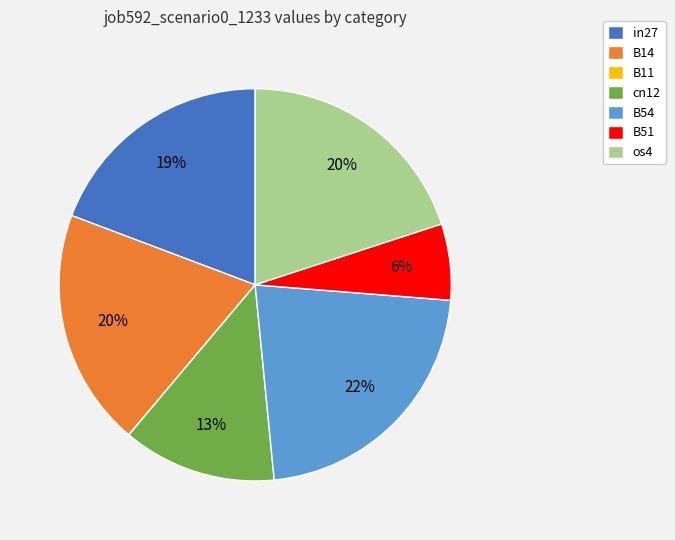

The os4 slice represents 31% of the pie. True or false?

False